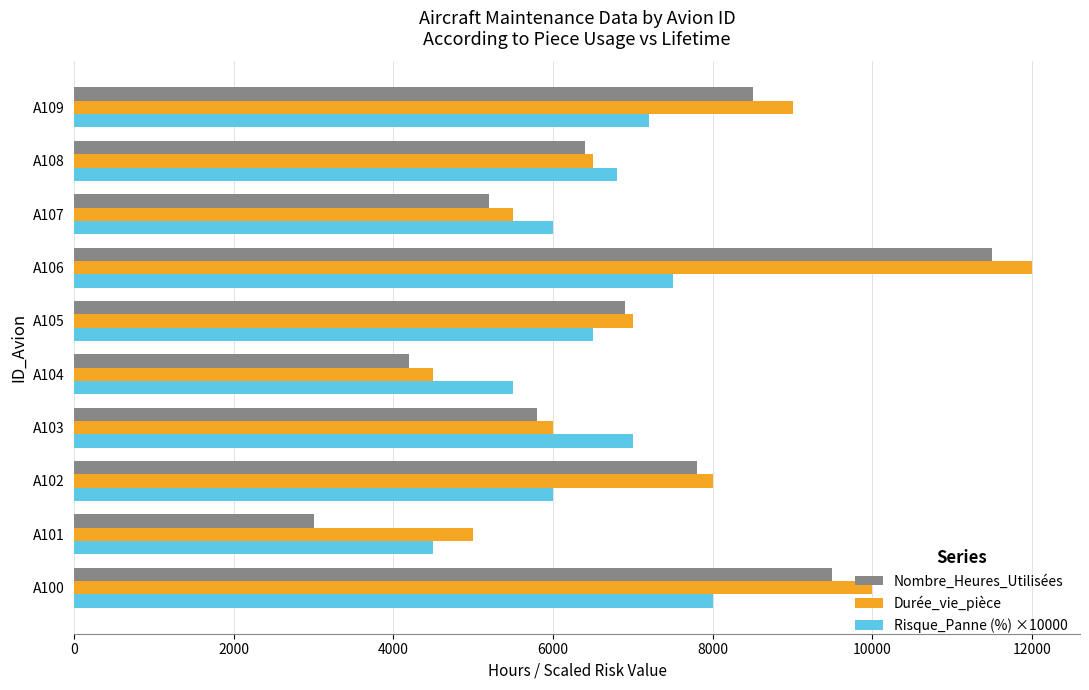

What are all the series names shown in the legend?

Nombre_Heures_Utilisées, Durée_vie_pièce, Risque_Panne (%) ×10000